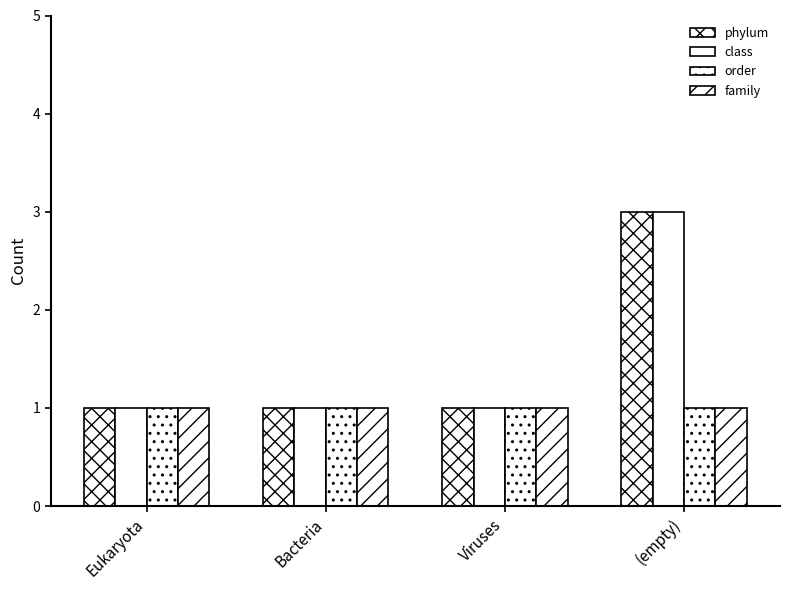

Does the chart contain any negative values?

No